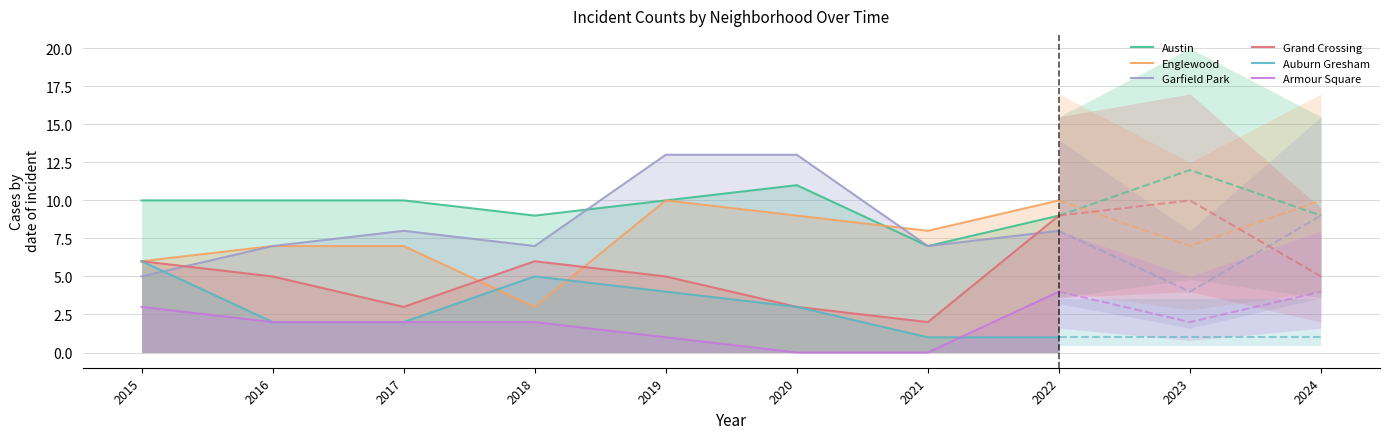

What is the approximate value of Garfield Park at 2016?

7